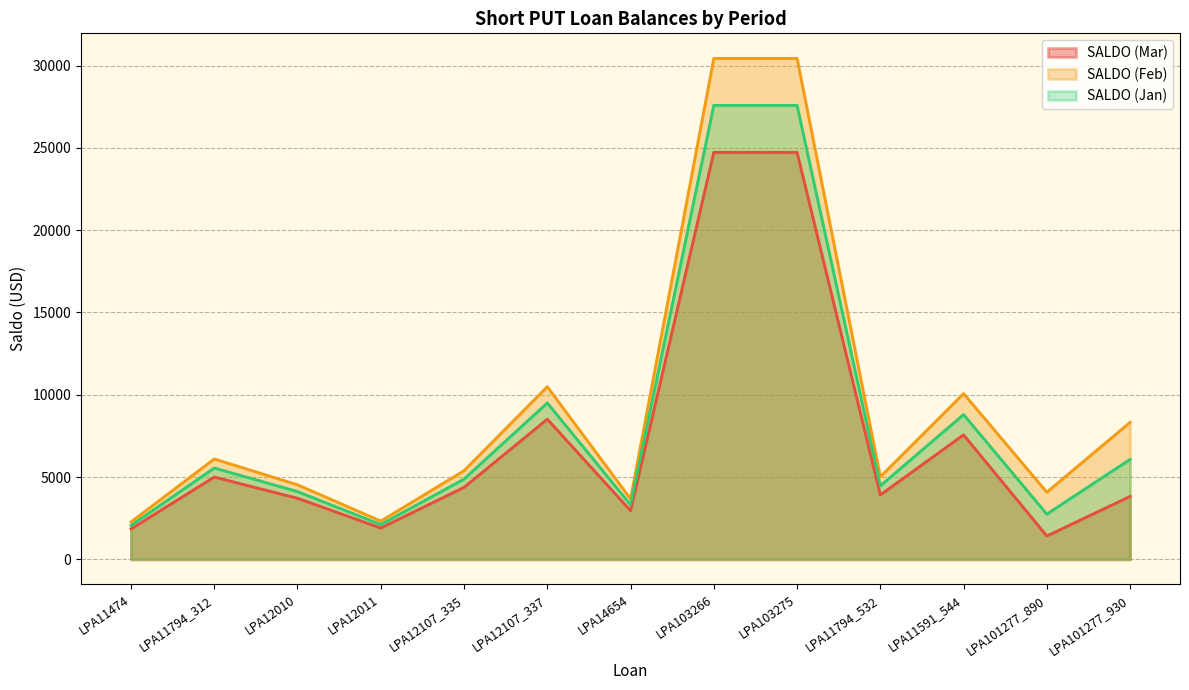

What are all the series names shown in the legend?

SALDO (Mar), SALDO (Feb), SALDO (Jan)